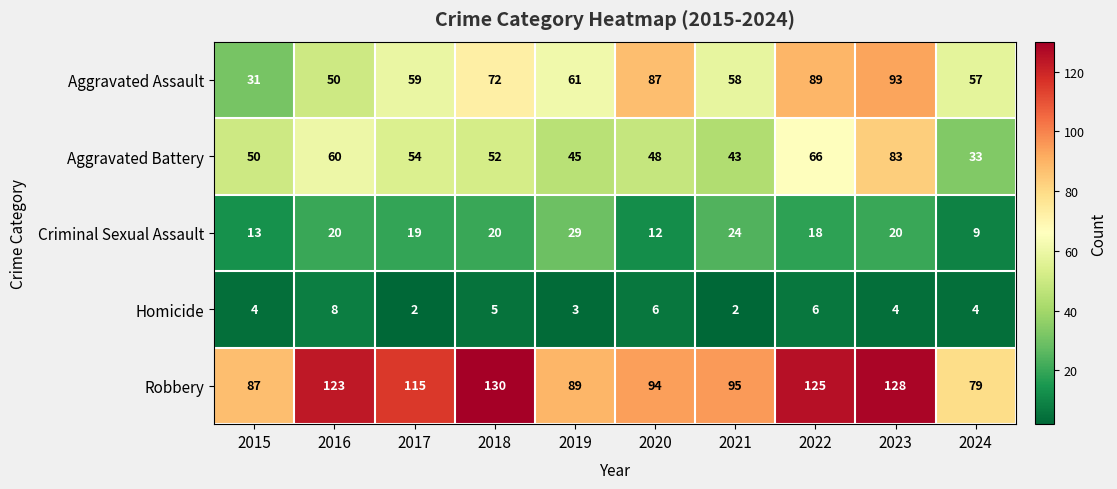

How many distinct data groups are displayed?

5